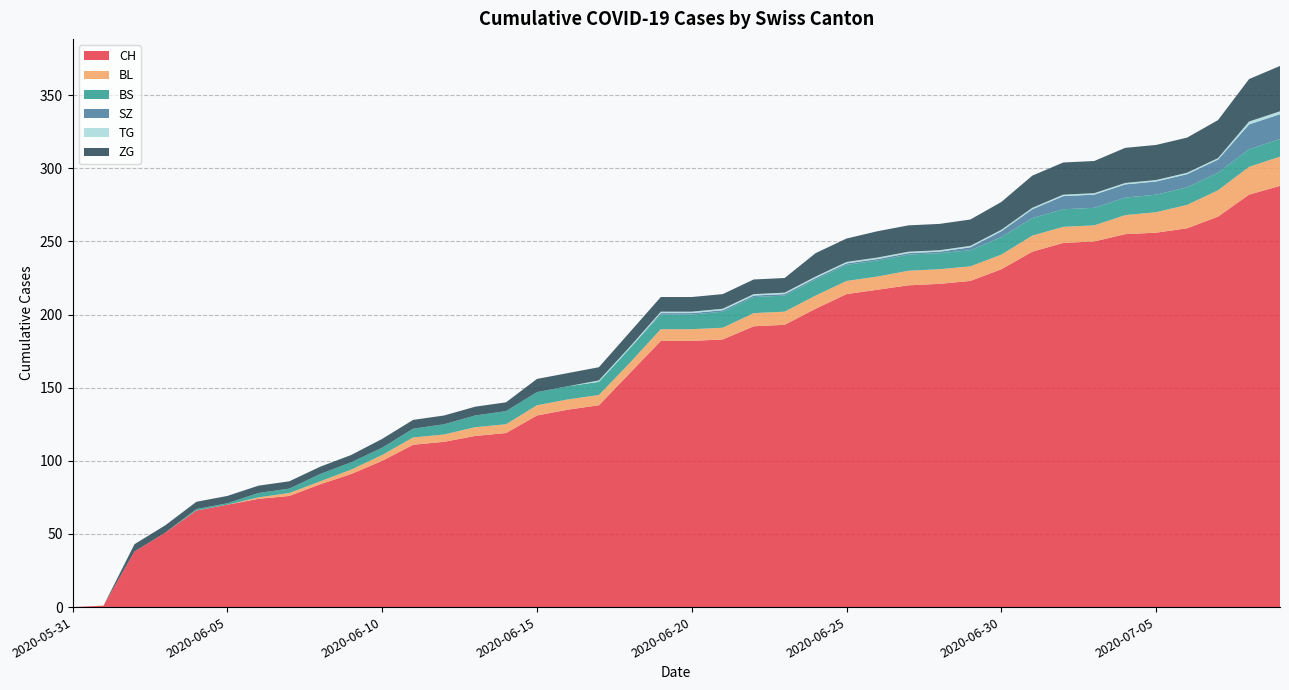

Reading left to right, what are all the values shown in this chart?

CH: 0	1	38	51	66	70	74	76	84	91	100	111	113	117	119	131	135	138	160	182	182	183	192	193	204	214	217	220	221	223	231	243	249	250	255	256	259	267	282	288
BL: 0	0	0	0	0	0	1	2	2	3	4	5	5	6	6	7	7	7	7	8	8	8	9	9	9	9	9	10	10	10	10	11	11	11	13	14	16	18	19	20
BS: 0	0	0	0	1	1	3	3	5	5	5	6	7	8	9	9	9	9	10	10	10	11	11	11	11	11	11	11	11	11	12	12	12	12	12	12	12	12	12	12
SZ: 0	0	0	0	0	0	0	0	0	0	0	0	0	0	0	0	0	0	0	1	1	1	1	1	1	1	1	1	1	2	4	6	9	9	9	9	9	9	17	17
TG: 0	0	0	0	0	0	0	0	0	0	0	0	0	0	0	0	0	1	1	1	1	1	1	1	1	1	1	1	1	1	1	1	1	1	1	1	1	1	2	2
ZG: 0	0	5	5	5	5	5	5	5	5	6	6	6	6	6	9	9	9	10	10	10	10	10	10	16	16	18	18	18	18	19	22	22	22	24	24	24	26	29	31